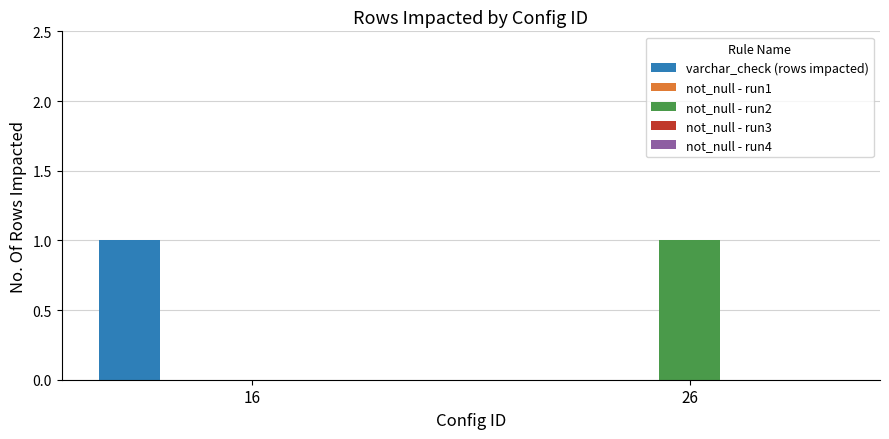

Is the value of varchar_check (rows impacted) at 16 greater than the value of not_null - run2 at 16?

Yes